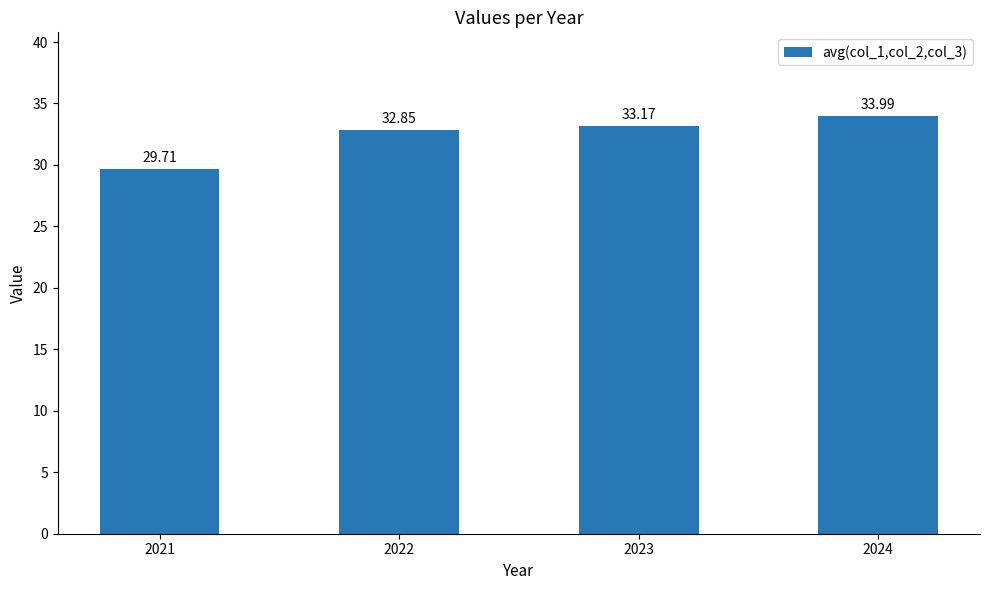

At which category does the chart reach its peak across all series?

2024